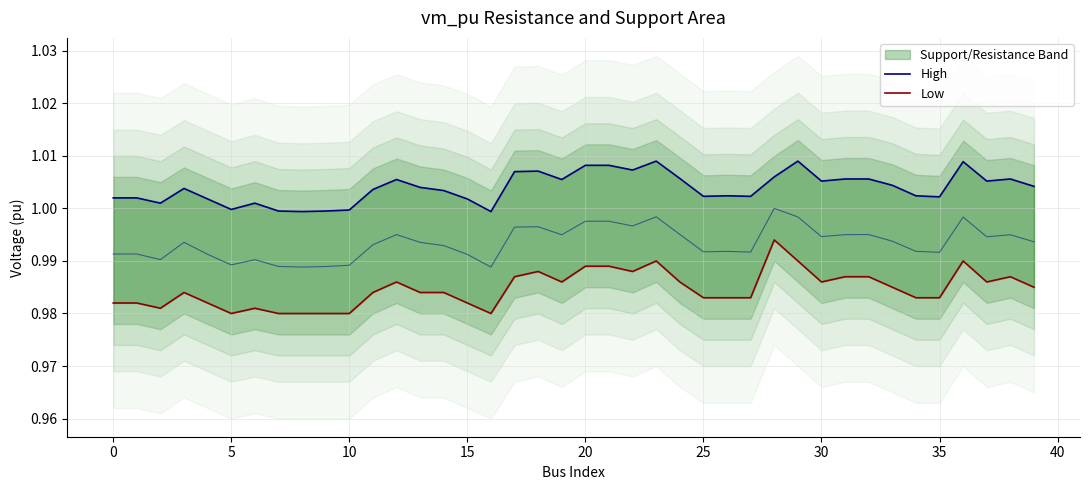

True or false: High and Low cross at least once.

False